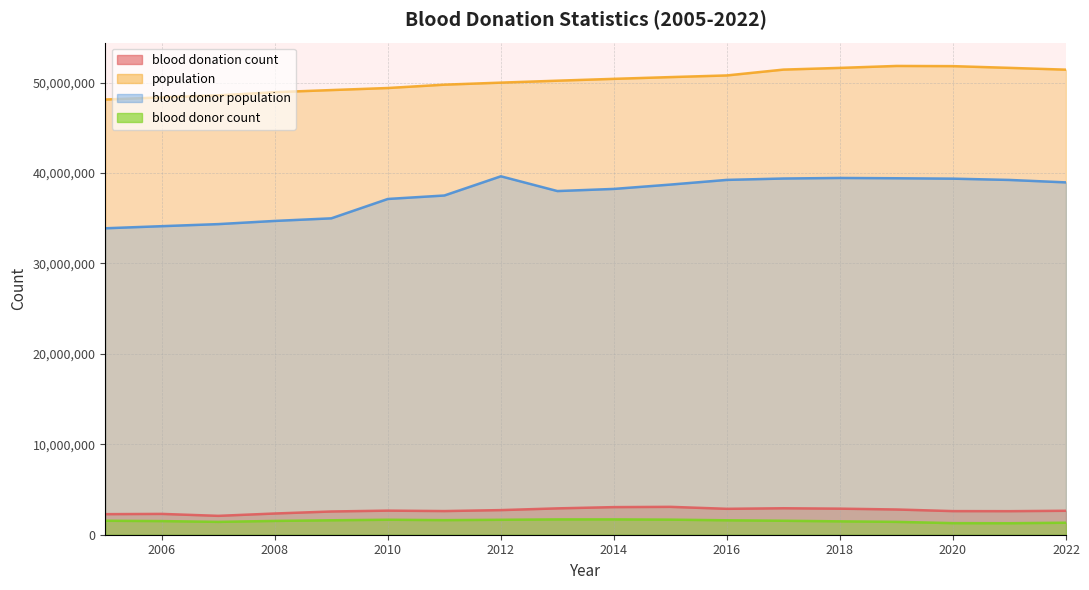

Reading left to right, list all the values displayed in this chart.

blood donation count: 2274336	2302542	2087762	2347184	2569954	2664492	2616575	2722608	2914483	3053425	3082918	2866330	2928670	2883270	2791092	2611401	2604437	2649007
population: 48138077	48371946	48597652	48948698	49182038	49410366	49779440	50004441	50219669	50423955	50617045	50801405	51446201	51635256	51849861	51829023	51638809	51439038
blood donor population: 33895487	34127502	34356556	34708544	34995947	37138273	37520772	39645209	38011521	38249085	38728606	39247479	39399676	39460309	39427567	39383004	39241355	38970845
blood donor count: 1544784	1508229	1421906	1526914	1596809	1657626	1614036	1653835	1695193	1696095	1668424	1596294	1545022	1479867	1423610	1281773	1272178	1327587